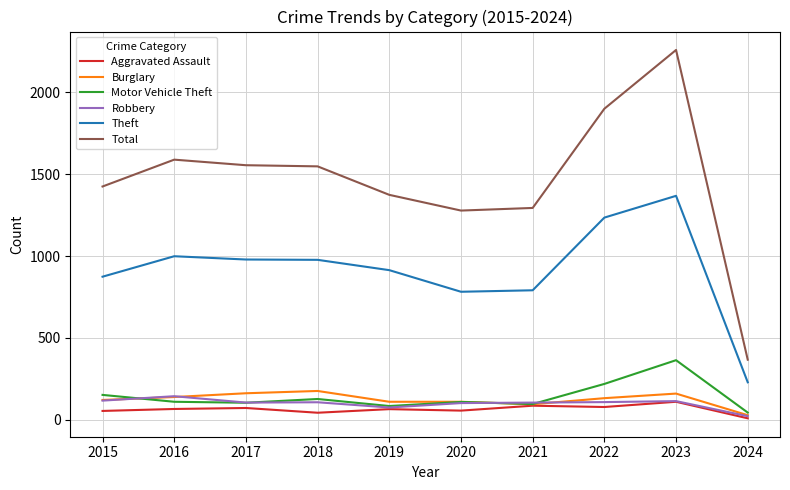

Is it true that Theft equals 496 at 2022?

False